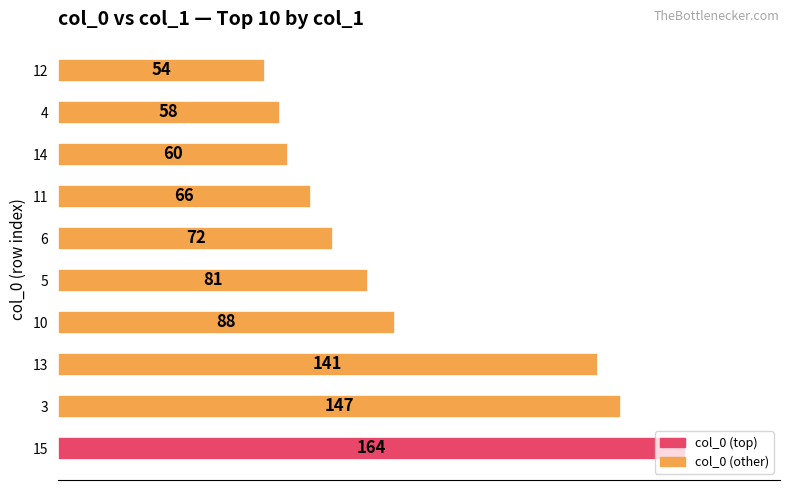

The value at 4 is 58. True or false?

True